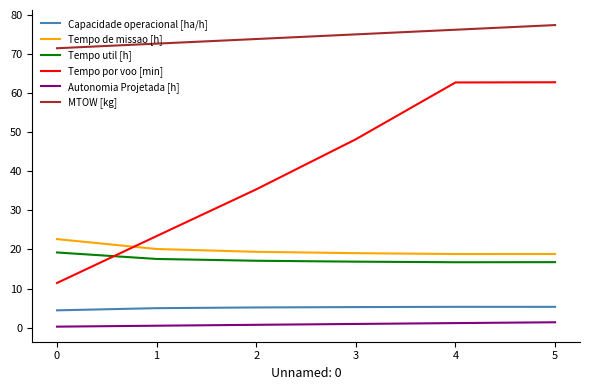

Which series has the largest range (max minus min)?

Tempo por voo [min]